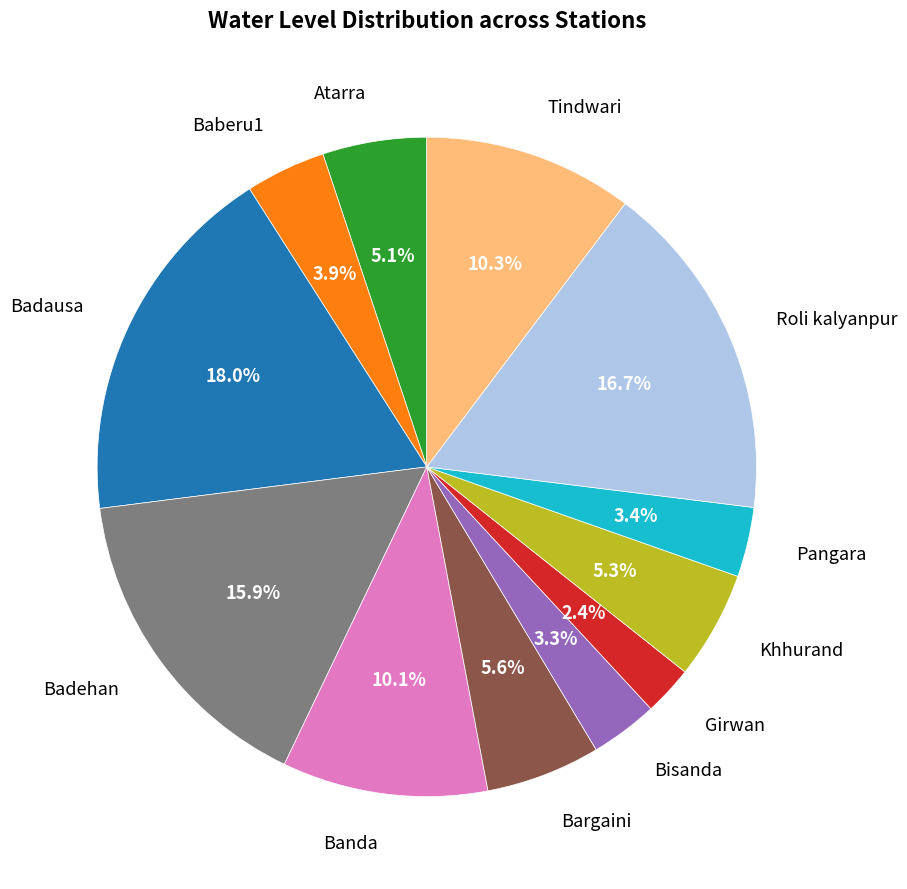

True or false: Badausa accounts for 18% of the total.

True